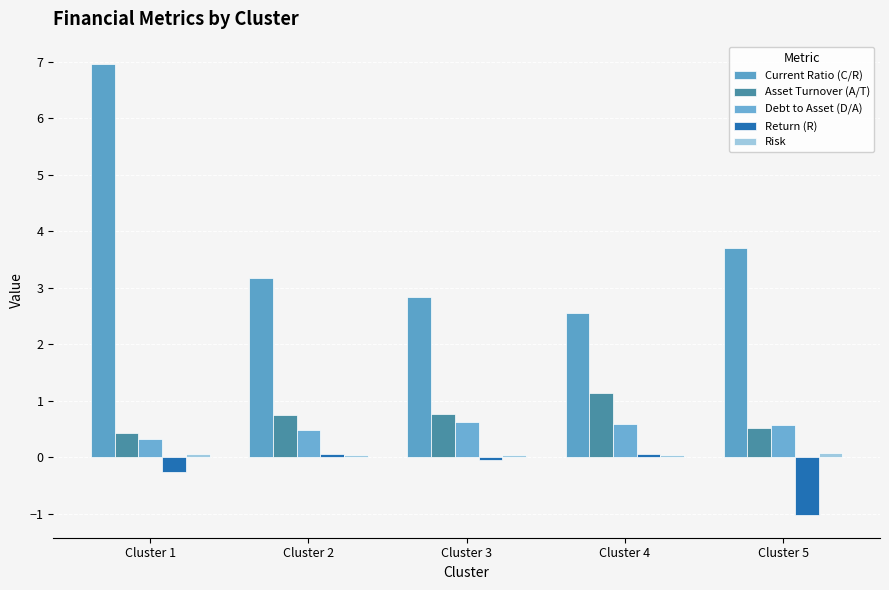

At which category does the chart reach its peak across all series?

Cluster 1